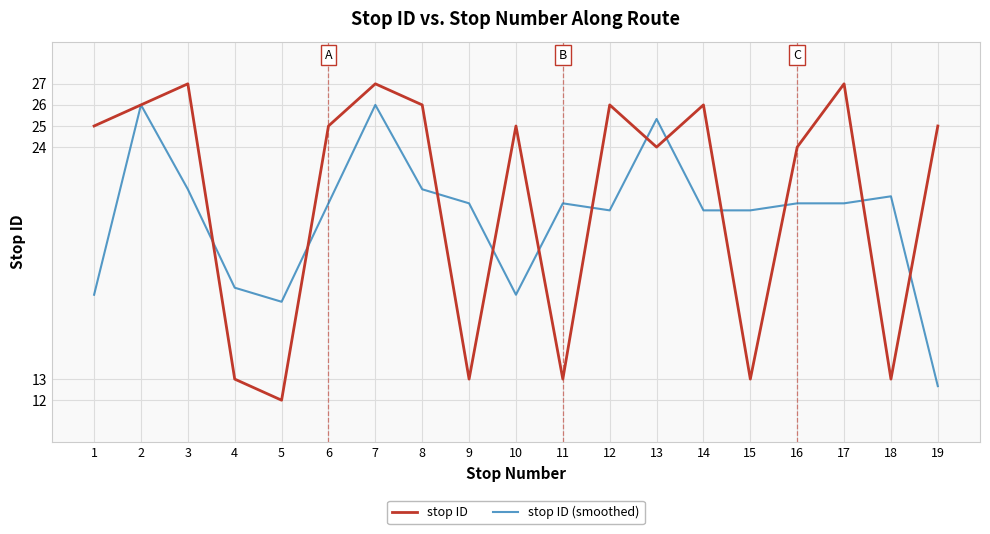

Rank the series by their average value, from highest to lowest.

stop ID, stop ID (smoothed)